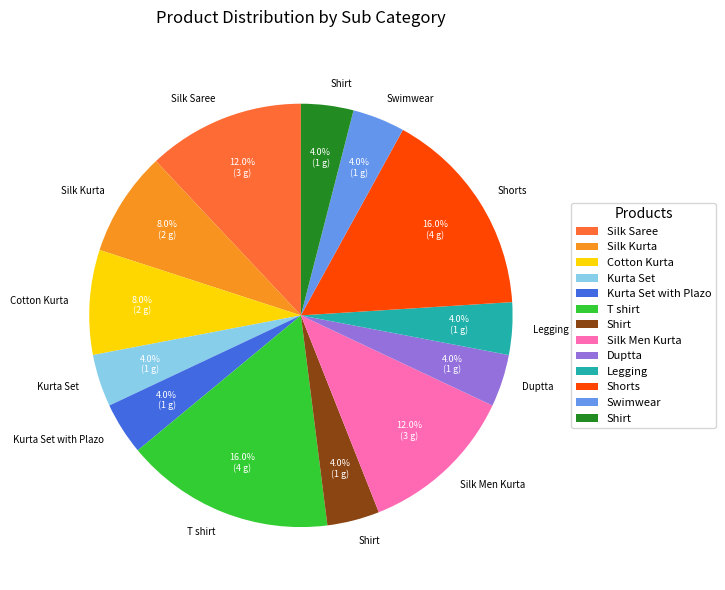

Does any single category account for the majority?

No